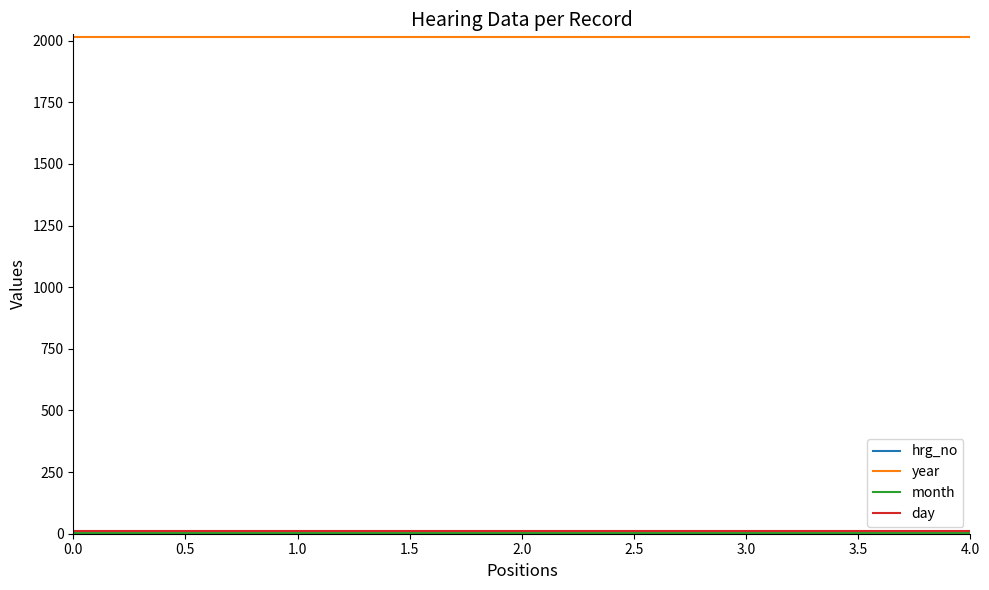

The value of year at 3.0 is 2852. True or false?

False